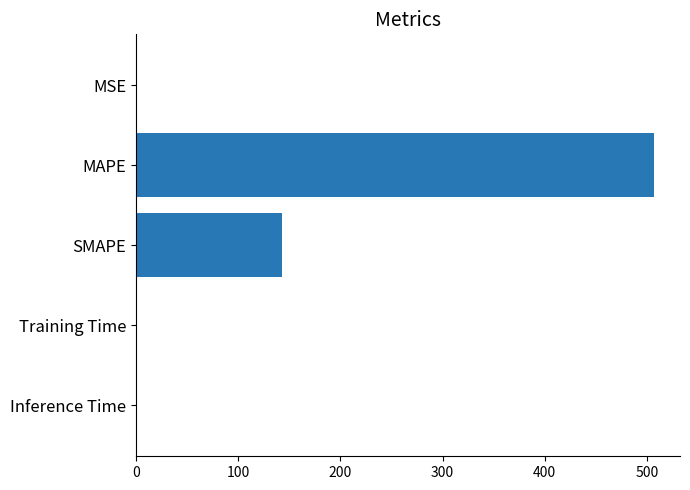

Is it true that the value at MAPE is 854.8?

False